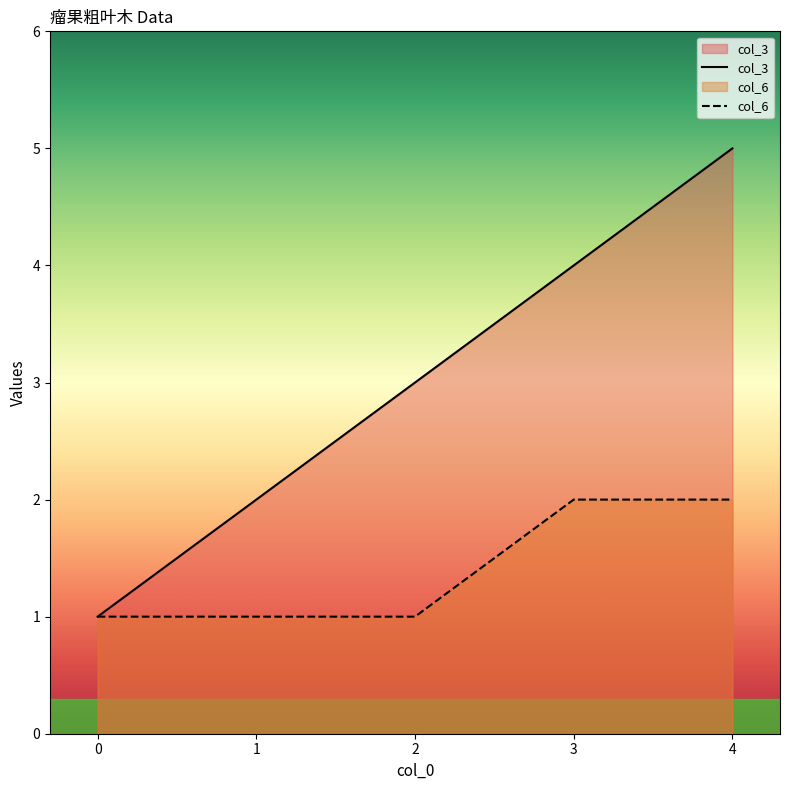

The col_3 series shows 3 at 2. True or false?

True